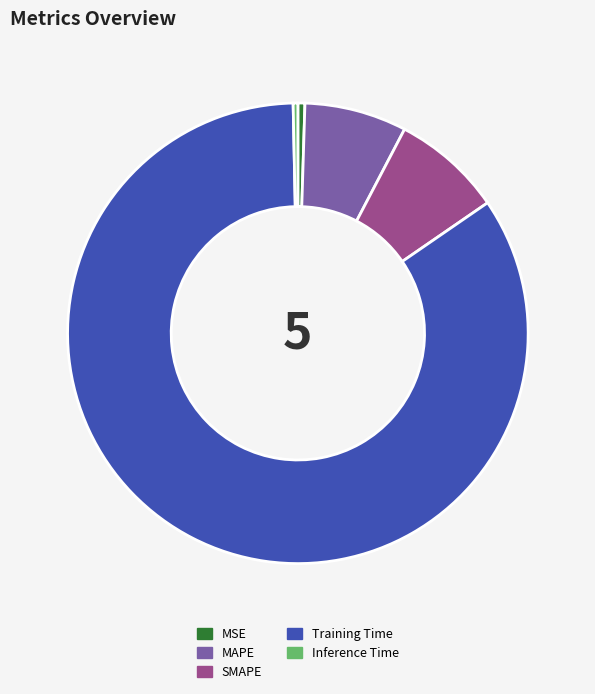

Which has a higher value, SMAPE or MAPE?

SMAPE